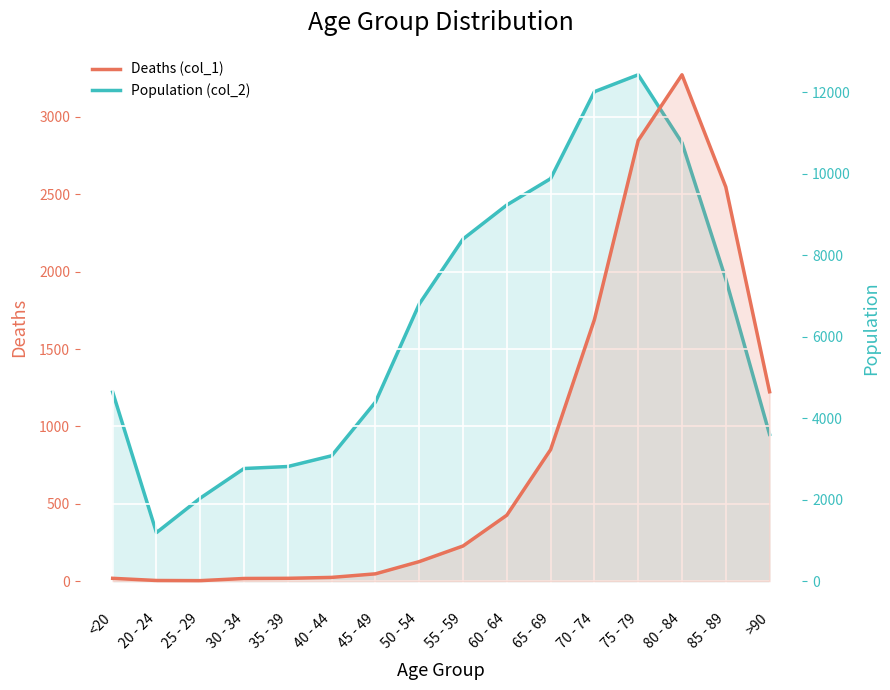

In Deaths (col_1), how many points are lower than both neighbors (excluding endpoints)?

1